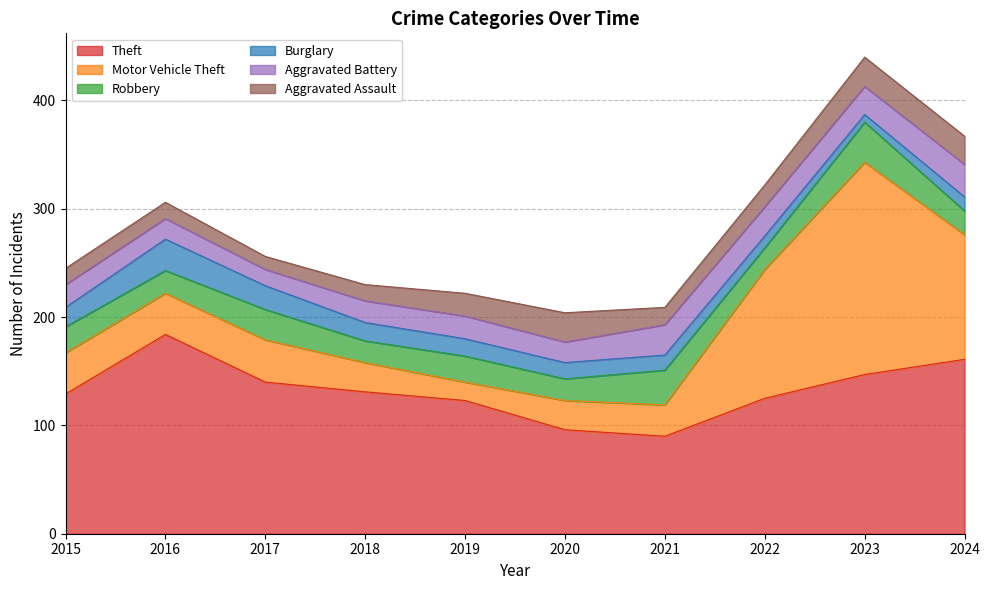

At which category is the sum across all series the highest?

2023